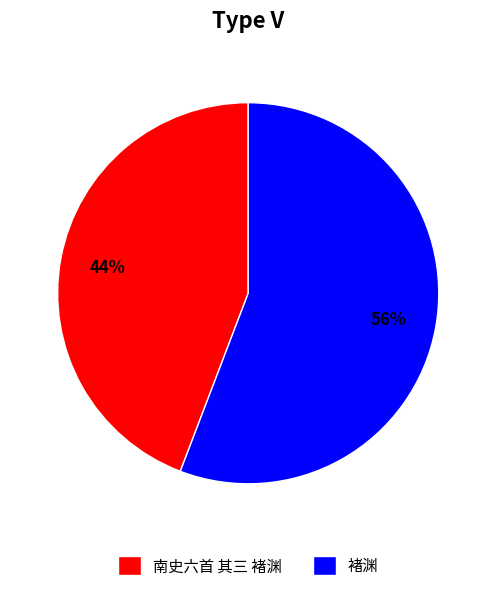

How many slices are in this pie chart?

2